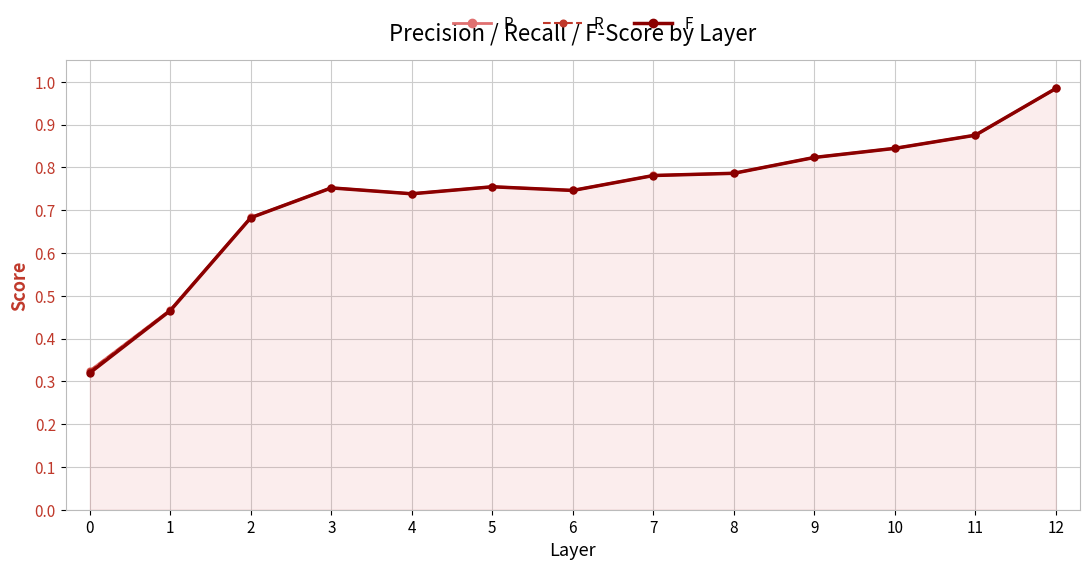

True or false: F and R intersect in this chart.

False